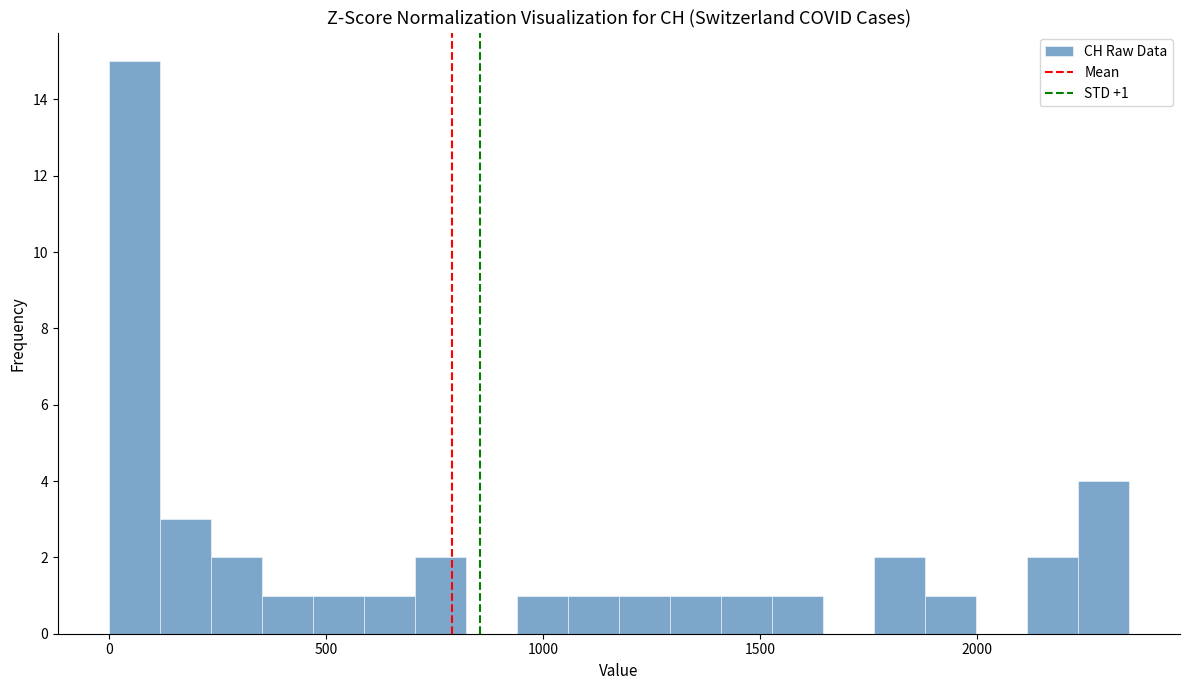

Around what value on the x-axis is the tallest bar? Give the approximate position of its centre, as read against the axis.

50